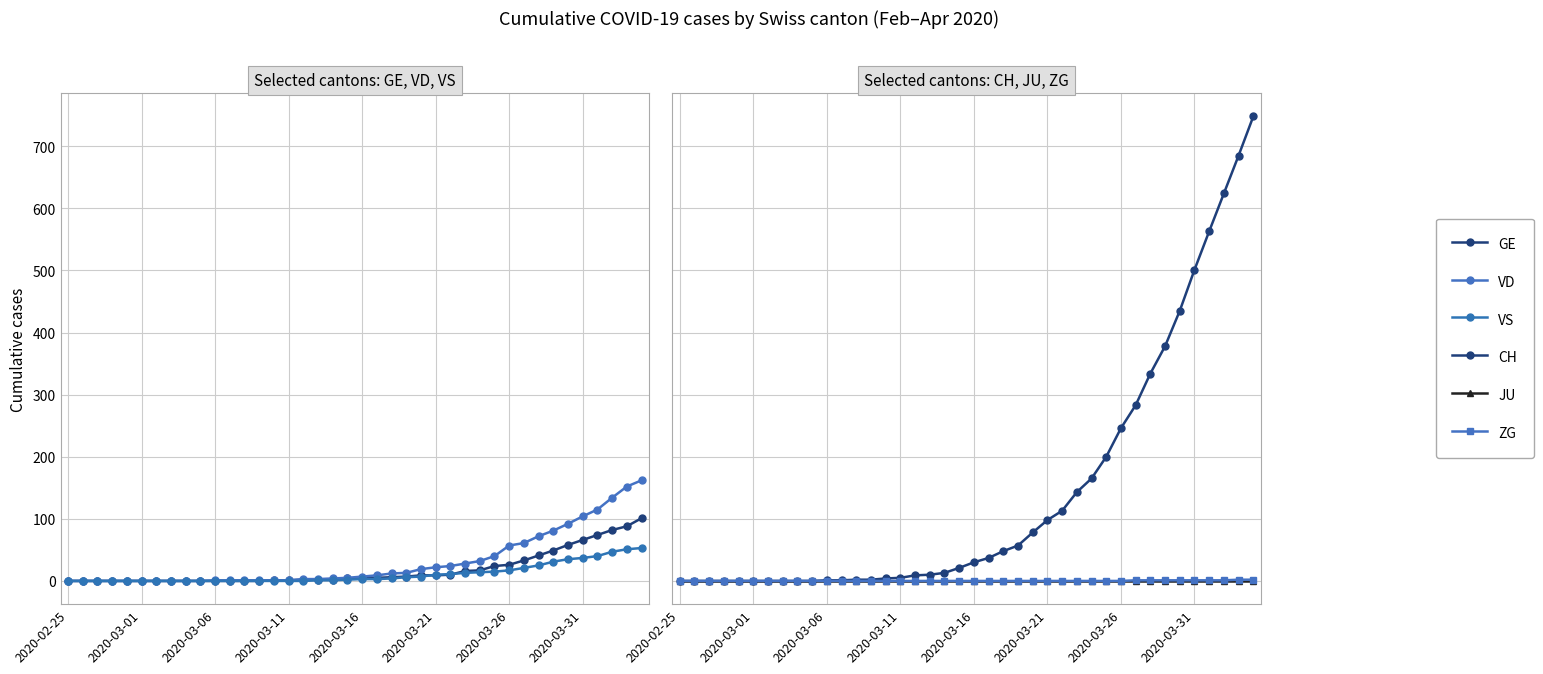

True or false: ZG and VS intersect in this chart.

False